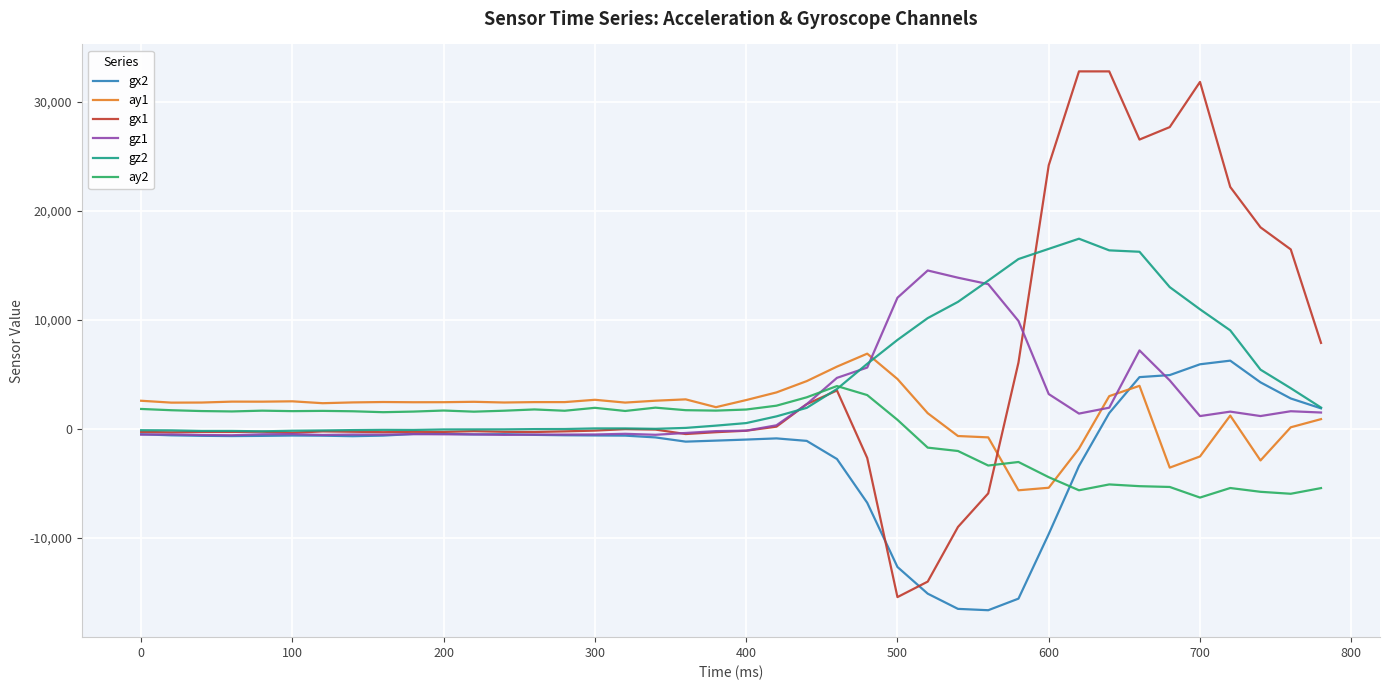

Which series has the largest range (max minus min)?

gx1